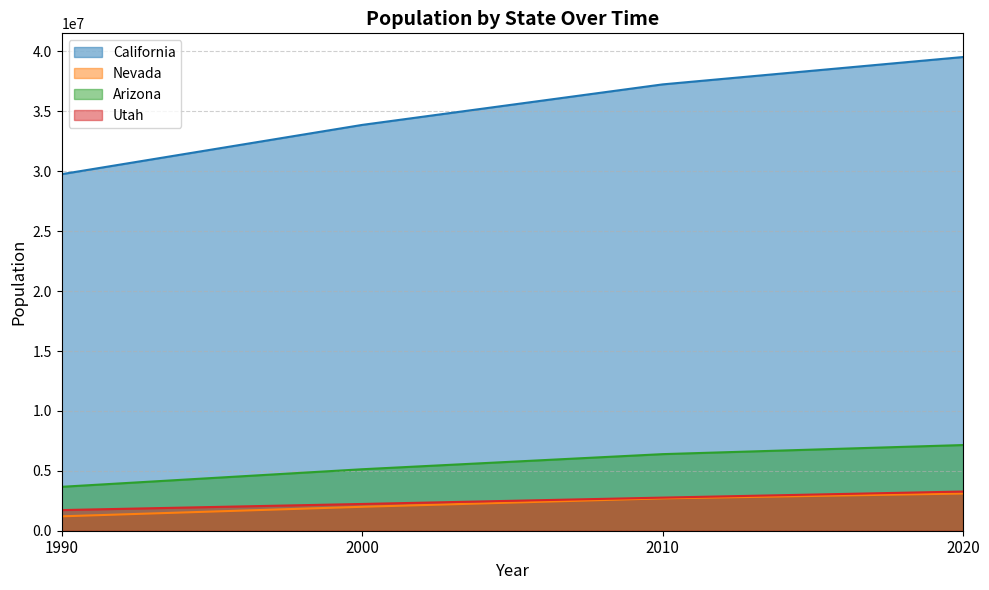

What is the total value across all series at 2010?

49110409